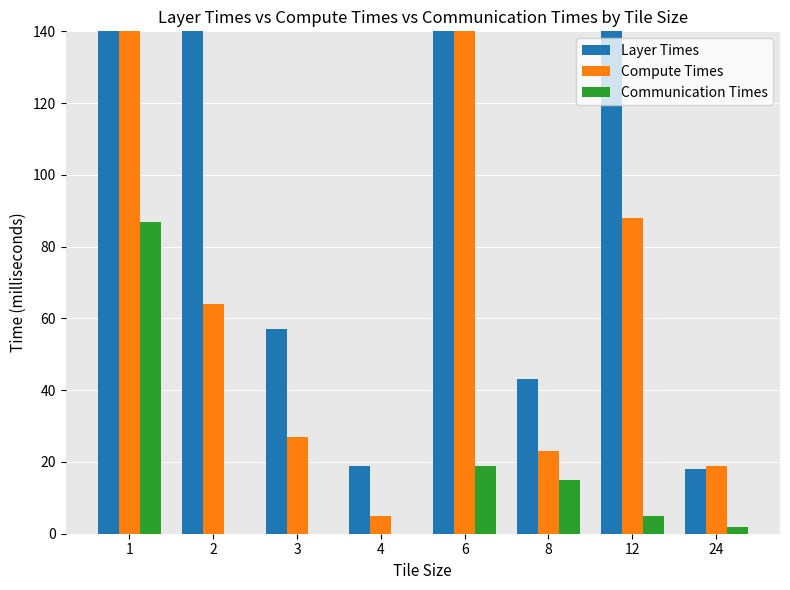

Reading left to right, transcribe all the data shown in this chart.

Layer Times: 239	464	57	19	637	43	185	18
Compute Times: 554	64	27	5	237	23	88	19
Communication Times: 87	0	0	0	19	15	5	2